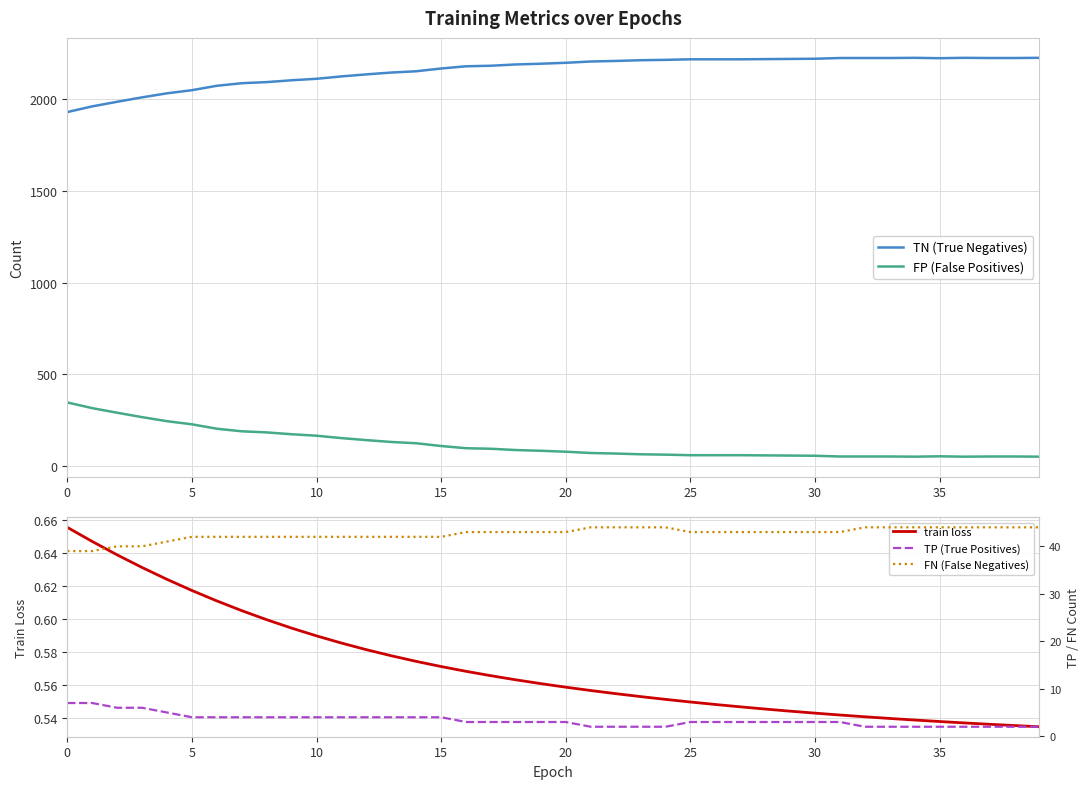

What is the total value across all series at 16?

2321.6